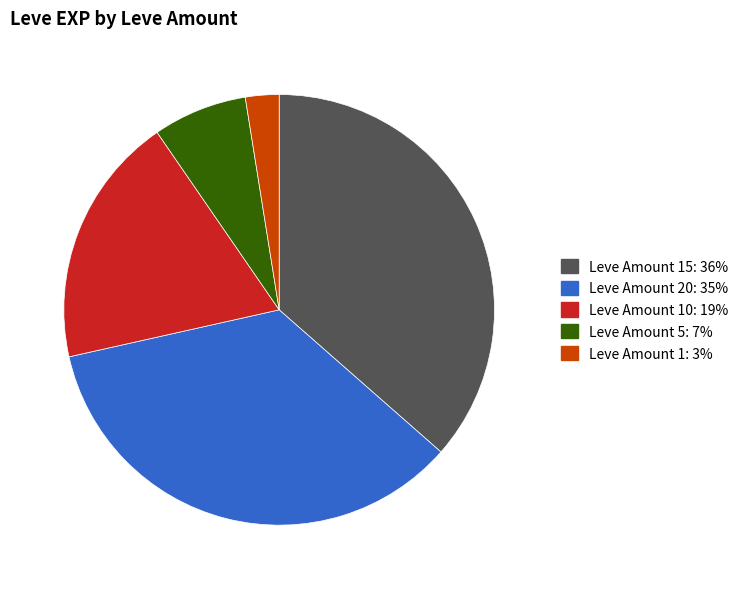

Is there a majority slice in this chart?

No